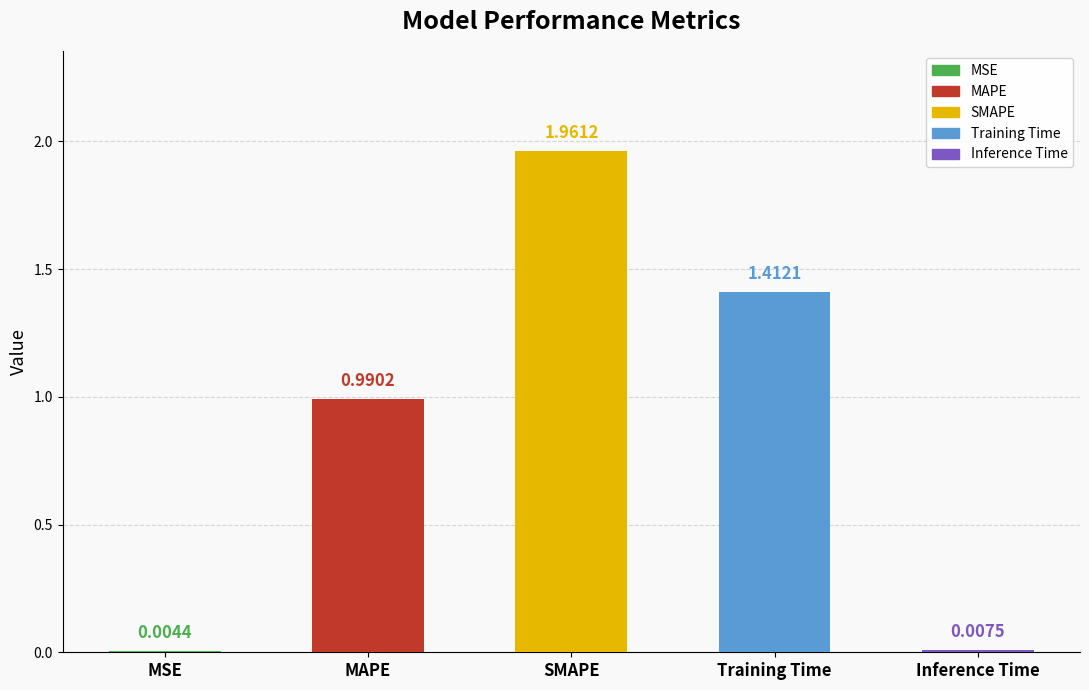

Which has a higher value, MSE or Inference Time?

Inference Time